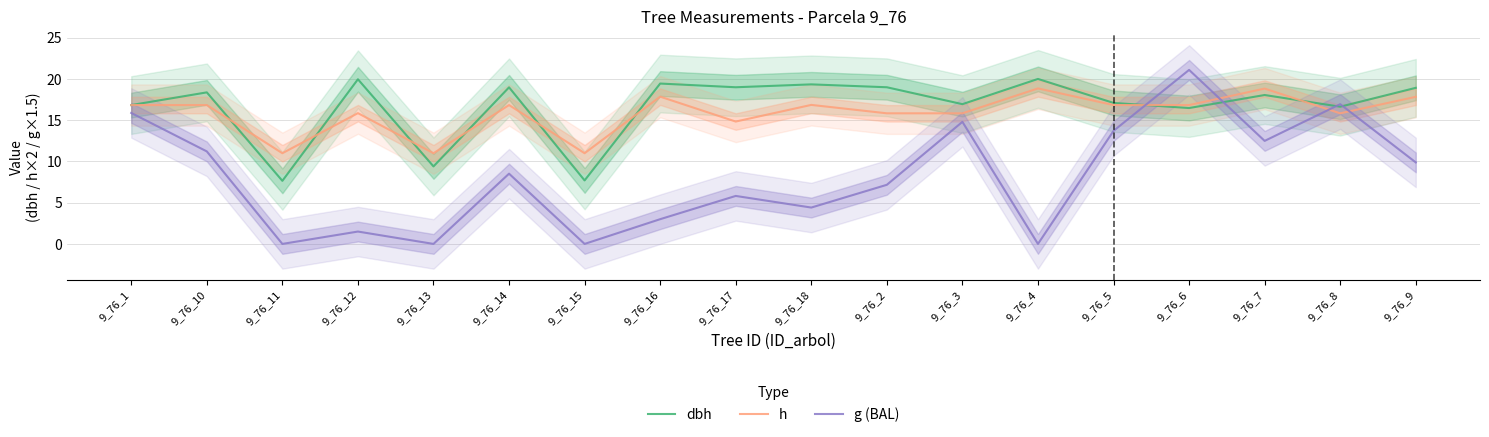

What is the label of the 15th point from the left?

9_76_6